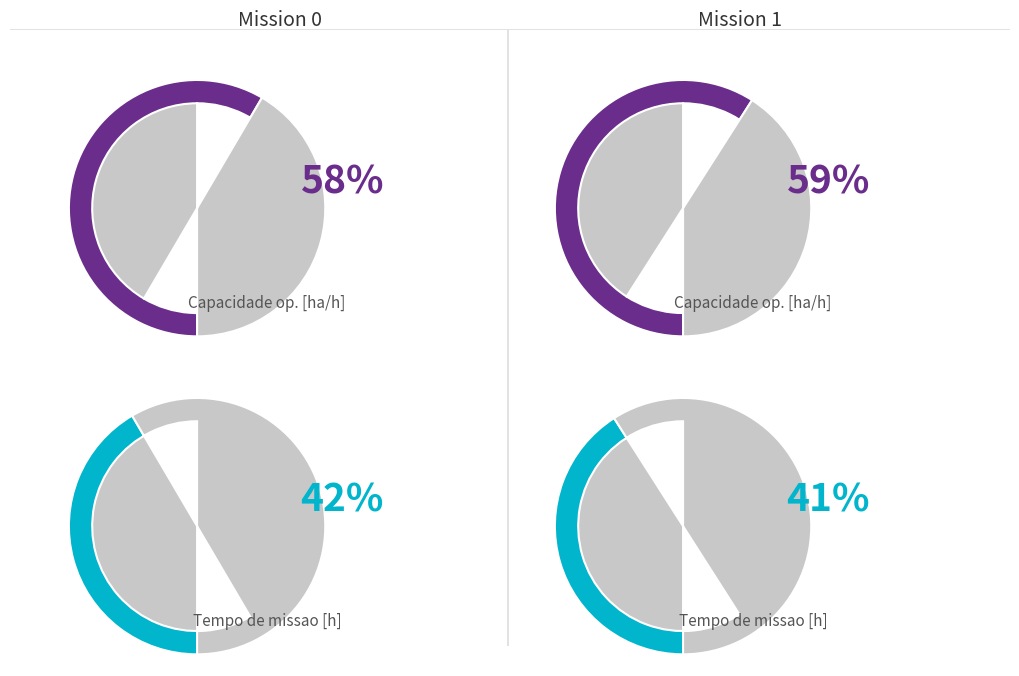

How many segments does this pie chart have?

2